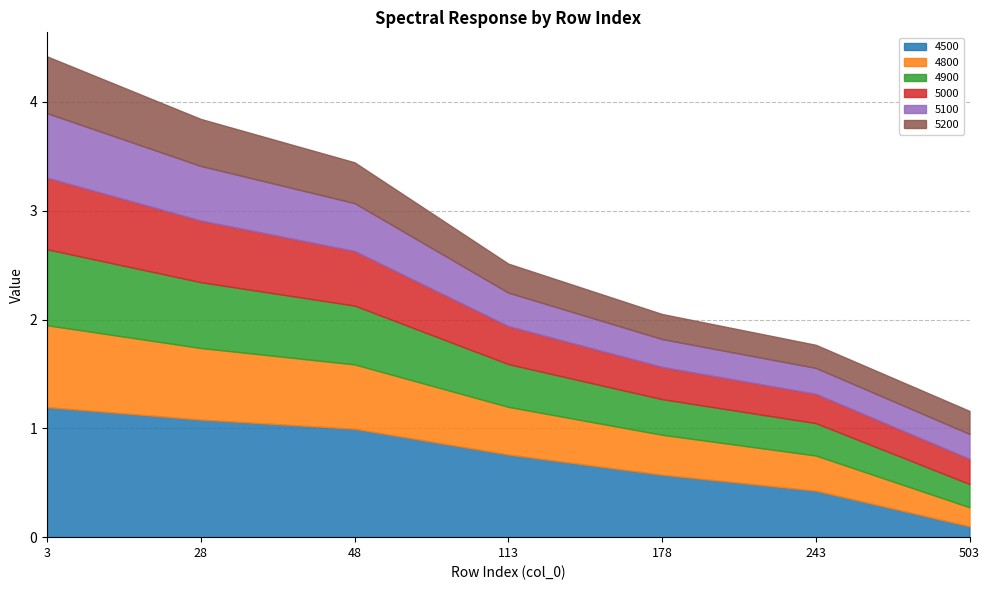

The value of 5200 at 503 is 0.1. True or false?

False